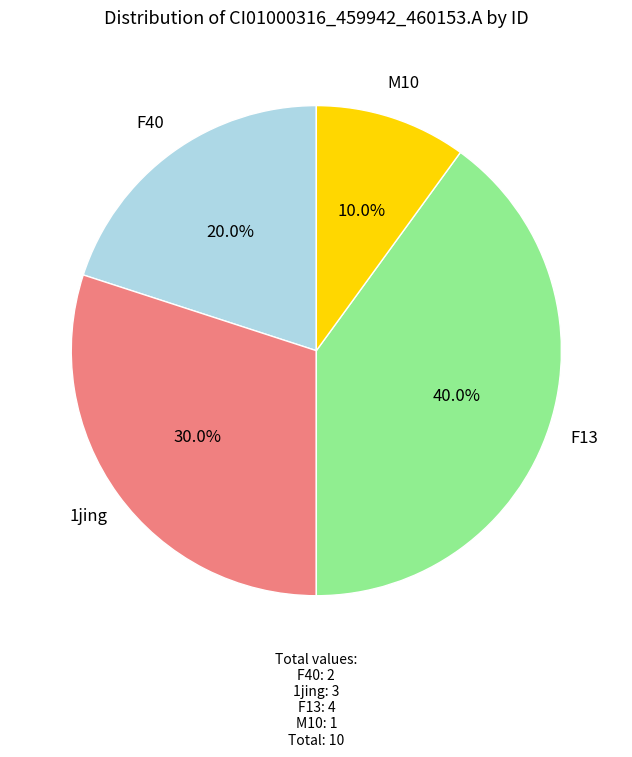

To the nearest percent, what is the difference between the largest and smallest slice percentages?

30%